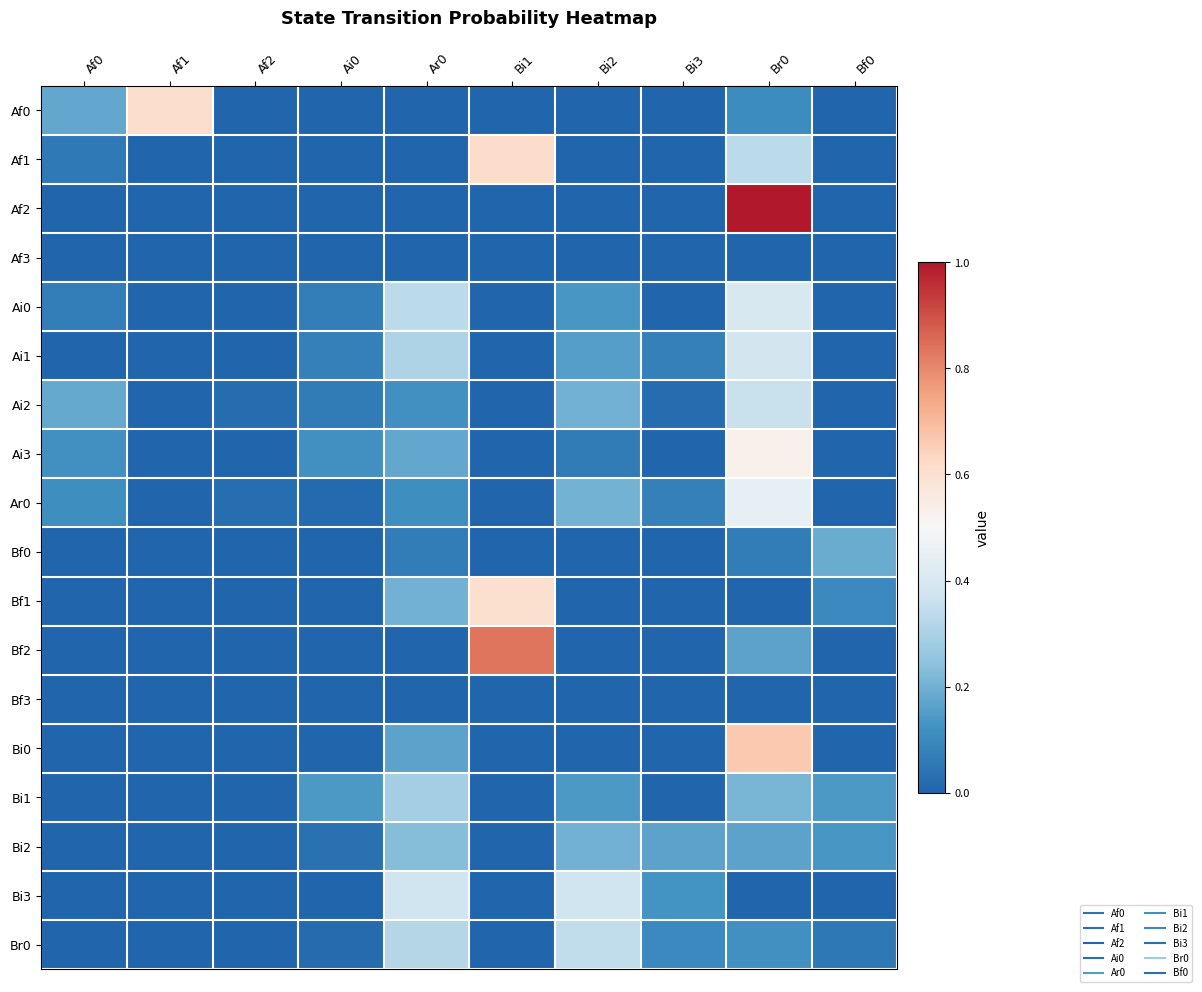

Reading left to right, what are all the values shown in this chart?

Af0: Af0=0.2	Af1=0.6	Af2=0.0	Ai0=0.0	Ar0=0.0	Bi1=0.0	Bi2=0.0	Bi3=0.0	Br0=0.1	Bf0=0.0
Af1: Af0=0.1	Af1=0.0	Af2=0.0	Ai0=0.0	Ar0=0.0	Bi1=0.6	Bi2=0.0	Bi3=0.0	Br0=0.3	Bf0=0.0
Af2: Af0=0.0	Af1=0.0	Af2=0.0	Ai0=0.0	Ar0=0.0	Bi1=0.0	Bi2=0.0	Bi3=0.0	Br0=1.0	Bf0=0.0
Af3: Af0=0.0	Af1=0.0	Af2=0.0	Ai0=0.0	Ar0=0.0	Bi1=0.0	Bi2=0.0	Bi3=0.0	Br0=0.0	Bf0=0.0
Ai0: Af0=0.1	Af1=0.0	Af2=0.0	Ai0=0.1	Ar0=0.3	Bi1=0.0	Bi2=0.1	Bi3=0.0	Br0=0.4	Bf0=0.0
Ai1: Af0=0.0	Af1=0.0	Af2=0.0	Ai0=0.1	Ar0=0.3	Bi1=0.0	Bi2=0.2	Bi3=0.1	Br0=0.4	Bf0=0.0
Ai2: Af0=0.2	Af1=0.0	Af2=0.0	Ai0=0.1	Ar0=0.1	Bi1=0.0	Bi2=0.2	Bi3=0.0	Br0=0.4	Bf0=0.0
Ai3: Af0=0.1	Af1=0.0	Af2=0.0	Ai0=0.1	Ar0=0.2	Bi1=0.0	Bi2=0.1	Bi3=0.0	Br0=0.5	Bf0=0.0
Ar0: Af0=0.1	Af1=0.0	Af2=0.0	Ai0=0.0	Ar0=0.1	Bi1=0.0	Bi2=0.2	Bi3=0.1	Br0=0.4	Bf0=0.0
Bf0: Af0=0.0	Af1=0.0	Af2=0.0	Ai0=0.0	Ar0=0.1	Bi1=0.0	Bi2=0.0	Bi3=0.0	Br0=0.1	Bf0=0.2
Bf1: Af0=0.0	Af1=0.0	Af2=0.0	Ai0=0.0	Ar0=0.2	Bi1=0.6	Bi2=0.0	Bi3=0.0	Br0=0.0	Bf0=0.1
Bf2: Af0=0.0	Af1=0.0	Af2=0.0	Ai0=0.0	Ar0=0.0	Bi1=0.8	Bi2=0.0	Bi3=0.0	Br0=0.2	Bf0=0.0
Bf3: Af0=0.0	Af1=0.0	Af2=0.0	Ai0=0.0	Ar0=0.0	Bi1=0.0	Bi2=0.0	Bi3=0.0	Br0=0.0	Bf0=0.0
Bi0: Af0=0.0	Af1=0.0	Af2=0.0	Ai0=0.0	Ar0=0.2	Bi1=0.0	Bi2=0.0	Bi3=0.0	Br0=0.7	Bf0=0.0
Bi1: Af0=0.0	Af1=0.0	Af2=0.0	Ai0=0.1	Ar0=0.3	Bi1=0.0	Bi2=0.1	Bi3=0.0	Br0=0.2	Bf0=0.1
Bi2: Af0=0.0	Af1=0.0	Af2=0.0	Ai0=0.0	Ar0=0.2	Bi1=0.0	Bi2=0.2	Bi3=0.2	Br0=0.2	Bf0=0.1
Bi3: Af0=0.0	Af1=0.0	Af2=0.0	Ai0=0.0	Ar0=0.4	Bi1=0.0	Bi2=0.4	Bi3=0.1	Br0=0.0	Bf0=0.0
Br0: Af0=0.0	Af1=0.0	Af2=0.0	Ai0=0.0	Ar0=0.3	Bi1=0.0	Bi2=0.3	Bi3=0.1	Br0=0.1	Bf0=0.1